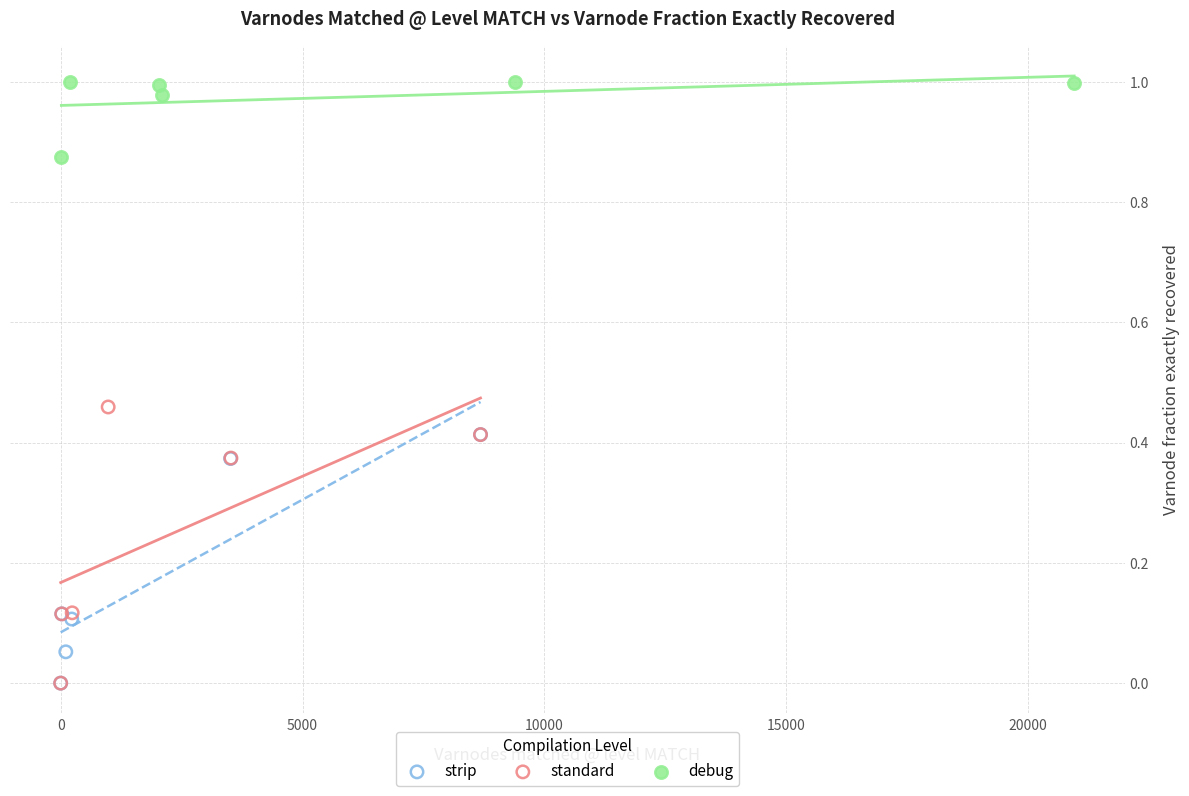

What are all the series names shown in the legend?

strip, standard, debug